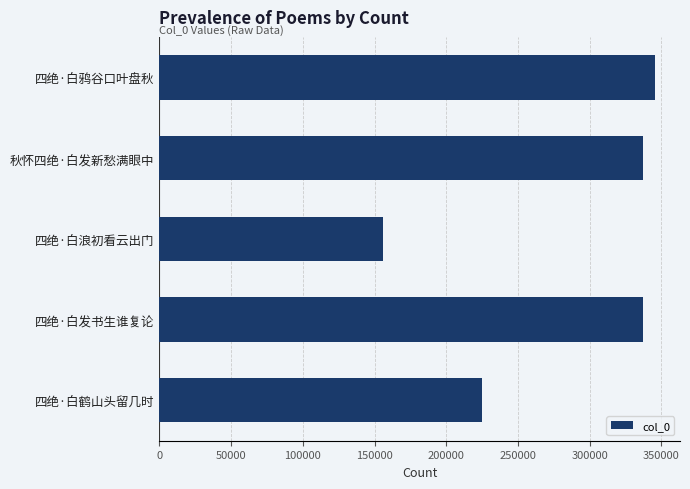

Count the number of categories in the chart.

5